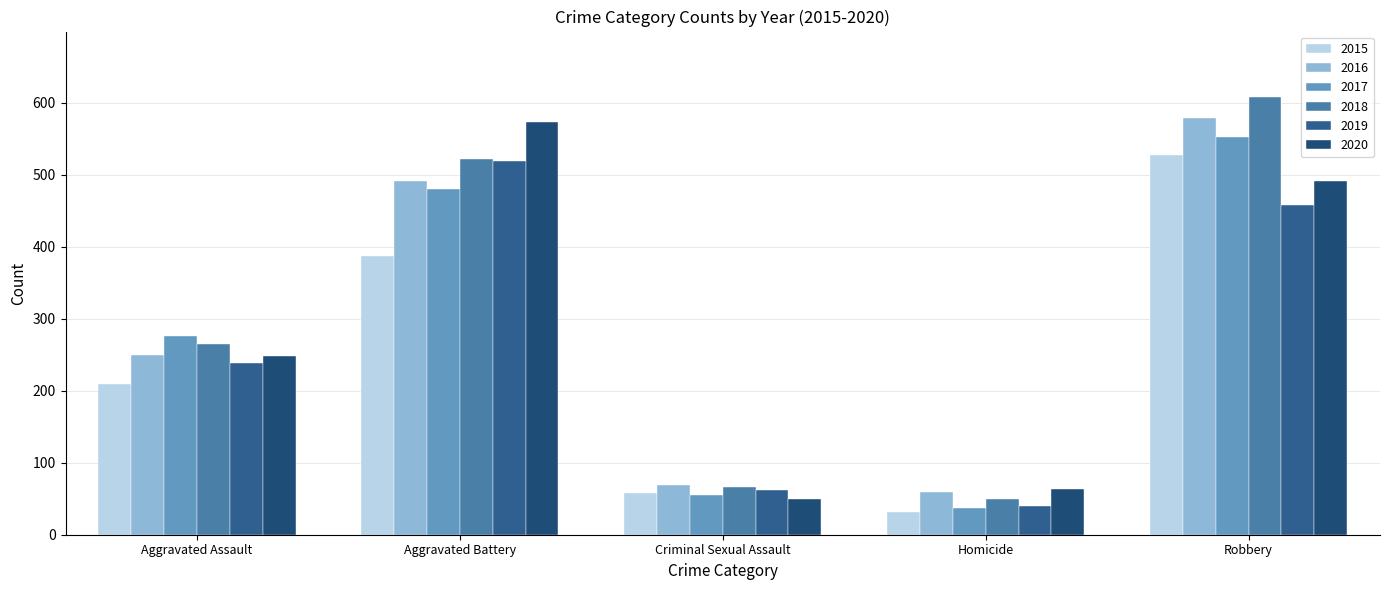

What is the spread (max minus min) of values at Aggravated Battery?

187